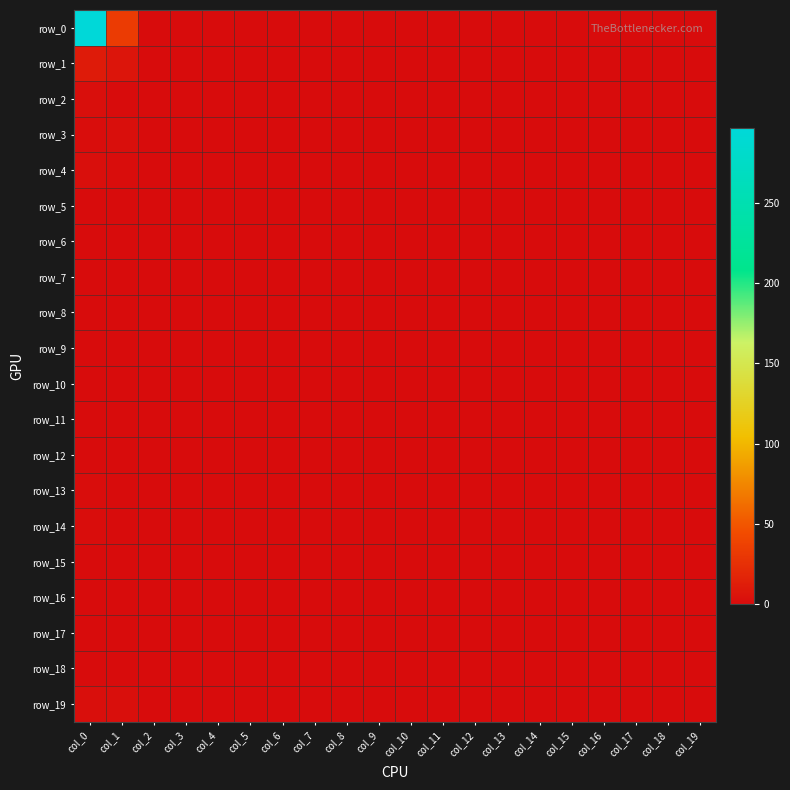

Reading left to right, what are all the values shown in this chart?

row_0: col_0=297	col_1=33	col_2=0	col_3=0	col_4=0	col_5=0	col_6=0	col_7=0	col_8=0	col_9=0	col_10=0	col_11=0	col_12=0	col_13=0	col_14=0	col_15=0	col_16=0	col_17=0	col_18=0	col_19=0
row_1: col_0=11	col_1=6	col_2=0	col_3=0	col_4=0	col_5=0	col_6=0	col_7=0	col_8=0	col_9=0	col_10=0	col_11=0	col_12=0	col_13=0	col_14=0	col_15=0	col_16=0	col_17=0	col_18=0	col_19=0
row_2: col_0=2	col_1=0	col_2=0	col_3=0	col_4=0	col_5=0	col_6=0	col_7=0	col_8=0	col_9=0	col_10=0	col_11=0	col_12=0	col_13=0	col_14=0	col_15=0	col_16=0	col_17=0	col_18=0	col_19=0
row_3: col_0=1	col_1=2	col_2=0	col_3=0	col_4=0	col_5=0	col_6=0	col_7=0	col_8=0	col_9=0	col_10=0	col_11=0	col_12=0	col_13=0	col_14=0	col_15=0	col_16=0	col_17=0	col_18=0	col_19=0
row_4: col_0=2	col_1=1	col_2=0	col_3=0	col_4=0	col_5=0	col_6=0	col_7=0	col_8=0	col_9=0	col_10=0	col_11=0	col_12=0	col_13=0	col_14=0	col_15=0	col_16=0	col_17=0	col_18=0	col_19=0
row_5: col_0=0	col_1=0	col_2=0	col_3=0	col_4=0	col_5=0	col_6=0	col_7=0	col_8=0	col_9=0	col_10=0	col_11=0	col_12=0	col_13=0	col_14=0	col_15=0	col_16=0	col_17=0	col_18=0	col_19=0
row_6: col_0=0	col_1=0	col_2=0	col_3=0	col_4=0	col_5=0	col_6=0	col_7=0	col_8=0	col_9=0	col_10=0	col_11=0	col_12=0	col_13=0	col_14=0	col_15=0	col_16=0	col_17=0	col_18=0	col_19=0
row_7: col_0=0	col_1=0	col_2=0	col_3=0	col_4=0	col_5=0	col_6=0	col_7=0	col_8=0	col_9=0	col_10=0	col_11=0	col_12=0	col_13=0	col_14=0	col_15=0	col_16=0	col_17=0	col_18=0	col_19=0
row_8: col_0=0	col_1=0	col_2=0	col_3=0	col_4=0	col_5=0	col_6=0	col_7=0	col_8=0	col_9=0	col_10=0	col_11=0	col_12=0	col_13=0	col_14=0	col_15=0	col_16=0	col_17=0	col_18=0	col_19=0
row_9: col_0=0	col_1=0	col_2=0	col_3=0	col_4=0	col_5=0	col_6=0	col_7=0	col_8=0	col_9=0	col_10=0	col_11=0	col_12=0	col_13=0	col_14=0	col_15=0	col_16=0	col_17=0	col_18=0	col_19=0
row_10: col_0=0	col_1=0	col_2=0	col_3=0	col_4=0	col_5=0	col_6=0	col_7=0	col_8=0	col_9=0	col_10=0	col_11=0	col_12=0	col_13=0	col_14=0	col_15=0	col_16=0	col_17=0	col_18=0	col_19=0
row_11: col_0=0	col_1=0	col_2=0	col_3=0	col_4=0	col_5=0	col_6=0	col_7=0	col_8=0	col_9=0	col_10=0	col_11=0	col_12=0	col_13=0	col_14=0	col_15=0	col_16=0	col_17=0	col_18=0	col_19=0
row_12: col_0=0	col_1=0	col_2=0	col_3=0	col_4=0	col_5=0	col_6=0	col_7=0	col_8=0	col_9=0	col_10=0	col_11=0	col_12=0	col_13=0	col_14=0	col_15=0	col_16=0	col_17=0	col_18=0	col_19=0
row_13: col_0=1	col_1=0	col_2=0	col_3=0	col_4=0	col_5=0	col_6=0	col_7=0	col_8=0	col_9=0	col_10=0	col_11=0	col_12=0	col_13=0	col_14=0	col_15=0	col_16=0	col_17=0	col_18=0	col_19=0
row_14: col_0=1	col_1=0	col_2=0	col_3=0	col_4=0	col_5=0	col_6=0	col_7=0	col_8=0	col_9=0	col_10=0	col_11=0	col_12=0	col_13=0	col_14=0	col_15=0	col_16=0	col_17=0	col_18=0	col_19=0
row_15: col_0=0	col_1=0	col_2=0	col_3=0	col_4=0	col_5=0	col_6=0	col_7=0	col_8=0	col_9=0	col_10=0	col_11=0	col_12=0	col_13=0	col_14=0	col_15=0	col_16=0	col_17=0	col_18=0	col_19=0
row_16: col_0=0	col_1=0	col_2=0	col_3=0	col_4=0	col_5=0	col_6=0	col_7=0	col_8=0	col_9=0	col_10=0	col_11=0	col_12=0	col_13=0	col_14=0	col_15=0	col_16=0	col_17=0	col_18=0	col_19=0
row_17: col_0=0	col_1=0	col_2=0	col_3=0	col_4=0	col_5=0	col_6=0	col_7=0	col_8=0	col_9=0	col_10=0	col_11=0	col_12=0	col_13=0	col_14=0	col_15=0	col_16=0	col_17=0	col_18=0	col_19=0
row_18: col_0=0	col_1=0	col_2=0	col_3=0	col_4=0	col_5=0	col_6=0	col_7=0	col_8=0	col_9=0	col_10=0	col_11=0	col_12=0	col_13=0	col_14=0	col_15=0	col_16=0	col_17=0	col_18=0	col_19=0
row_19: col_0=2	col_1=2	col_2=0	col_3=0	col_4=0	col_5=0	col_6=0	col_7=0	col_8=0	col_9=0	col_10=0	col_11=0	col_12=0	col_13=0	col_14=0	col_15=0	col_16=0	col_17=0	col_18=0	col_19=0